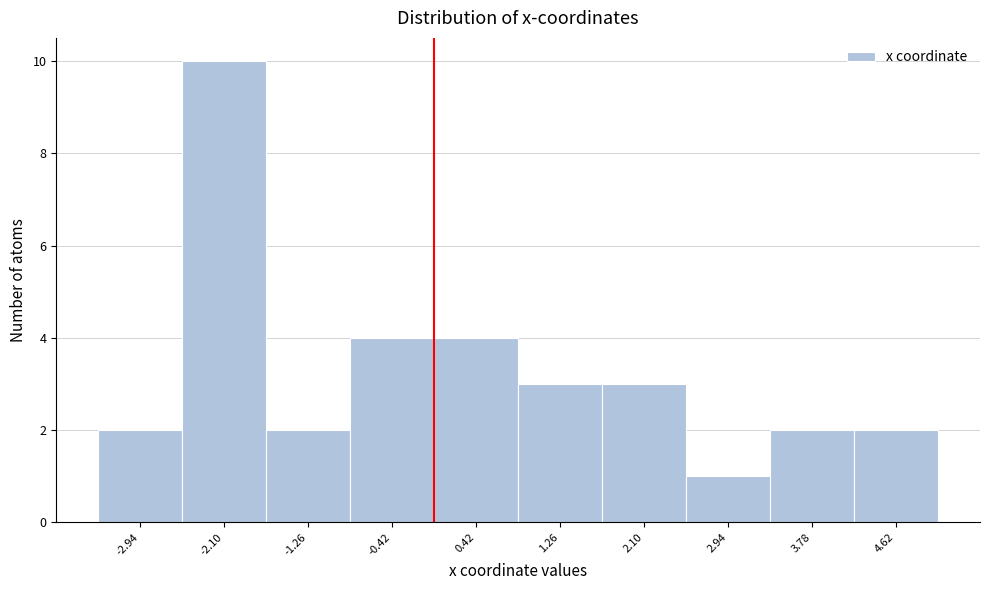

Which range on the x-axis has the tallest bar?

-2.5 to -1.7